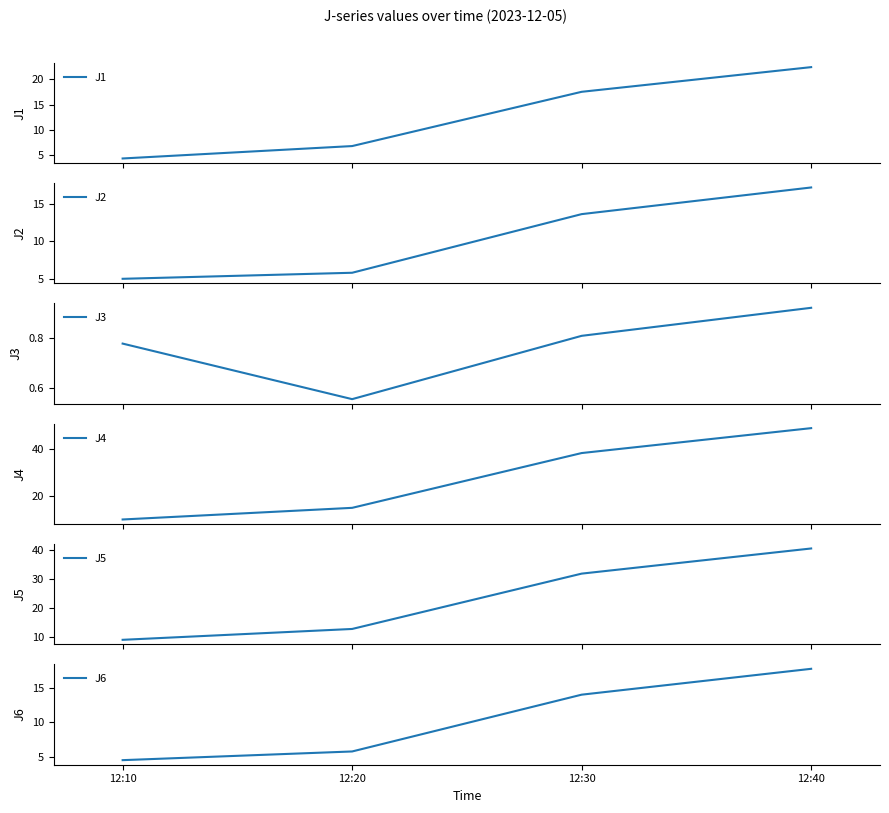

Rank the categories by J4 value from highest to lowest.

12:40, 12:30, 12:20, 12:10